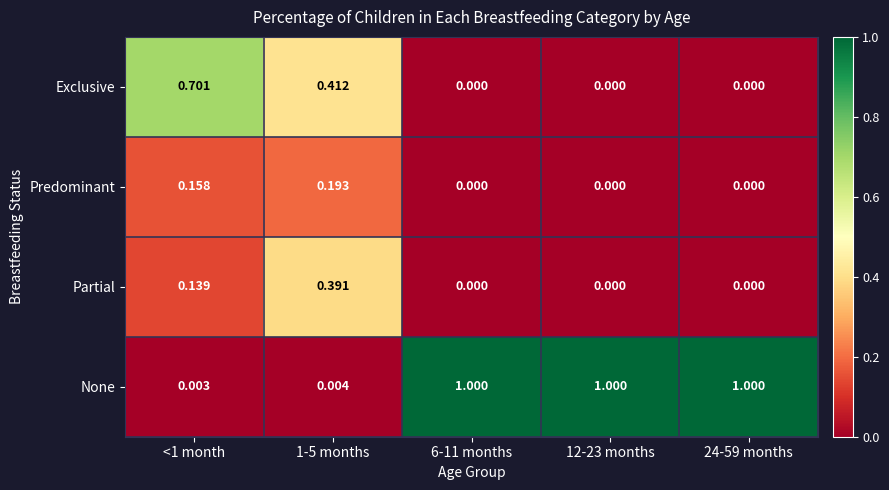

Rank the series by their maximum value, from lowest to highest.

Predominant, Partial, Exclusive, None